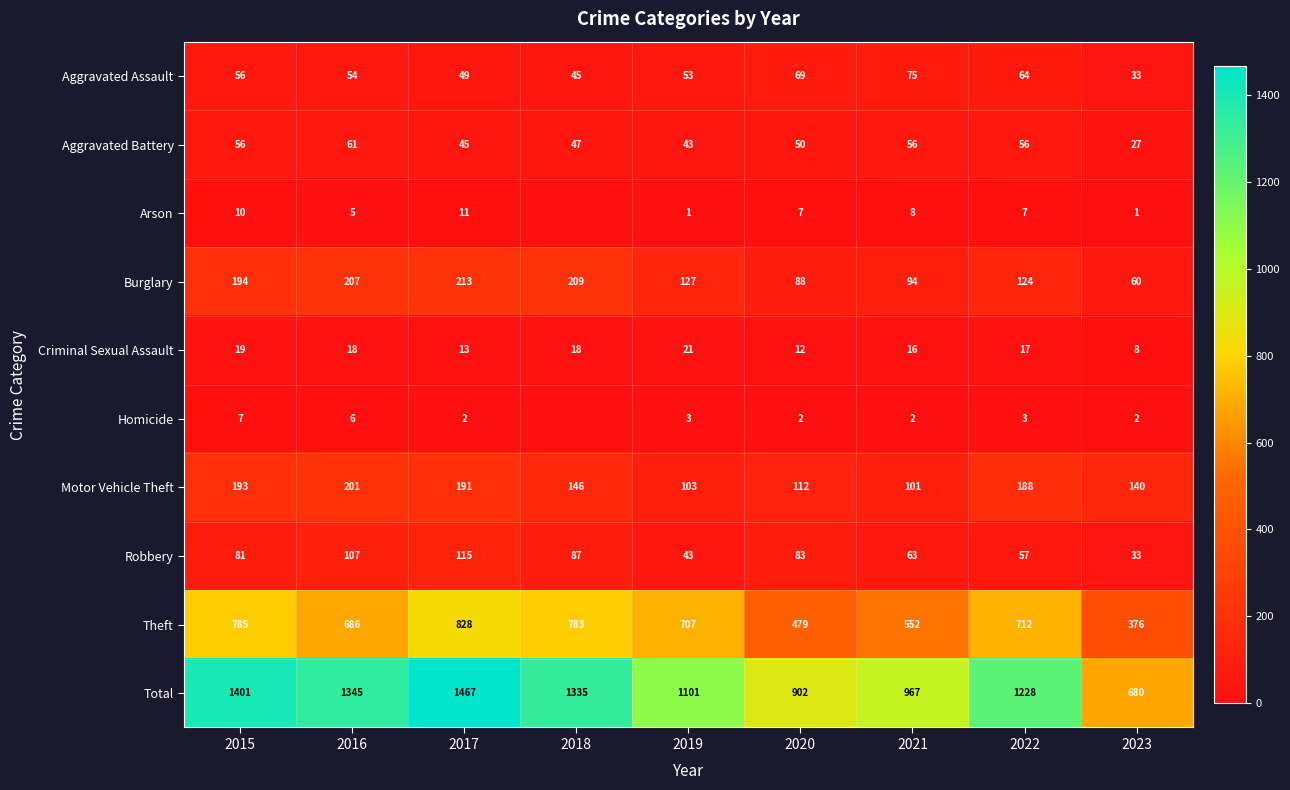

Read the Aggravated Battery value at 2023.

27